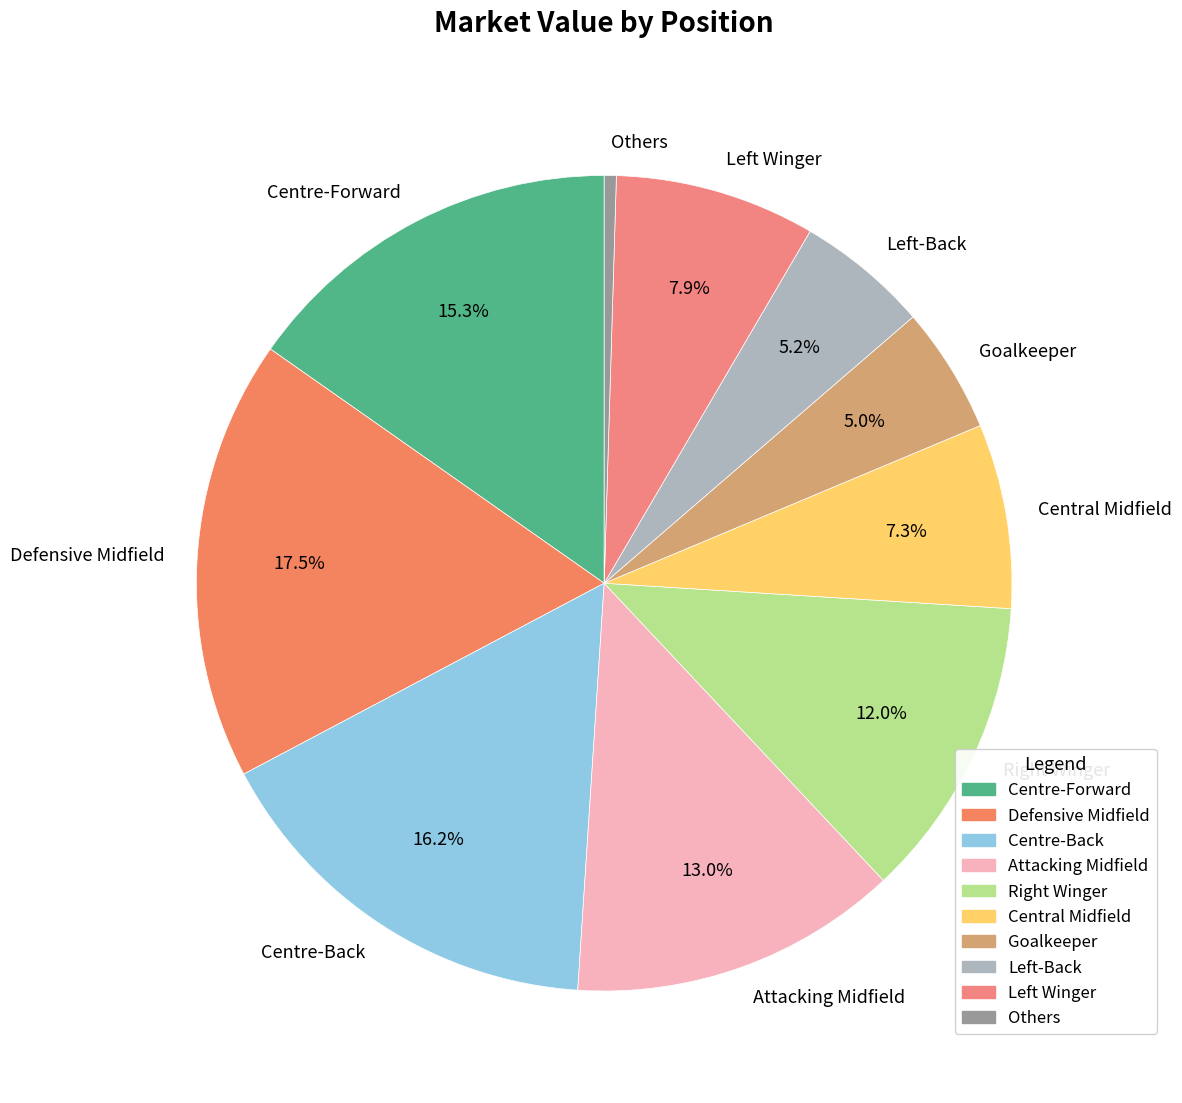

How many slices are in this pie chart?

10